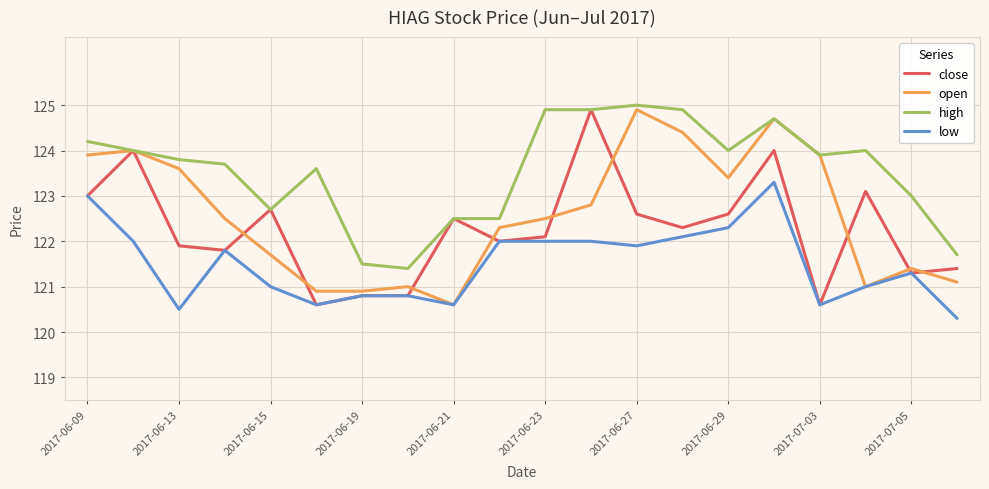

Which series has the largest total across all categories?

high